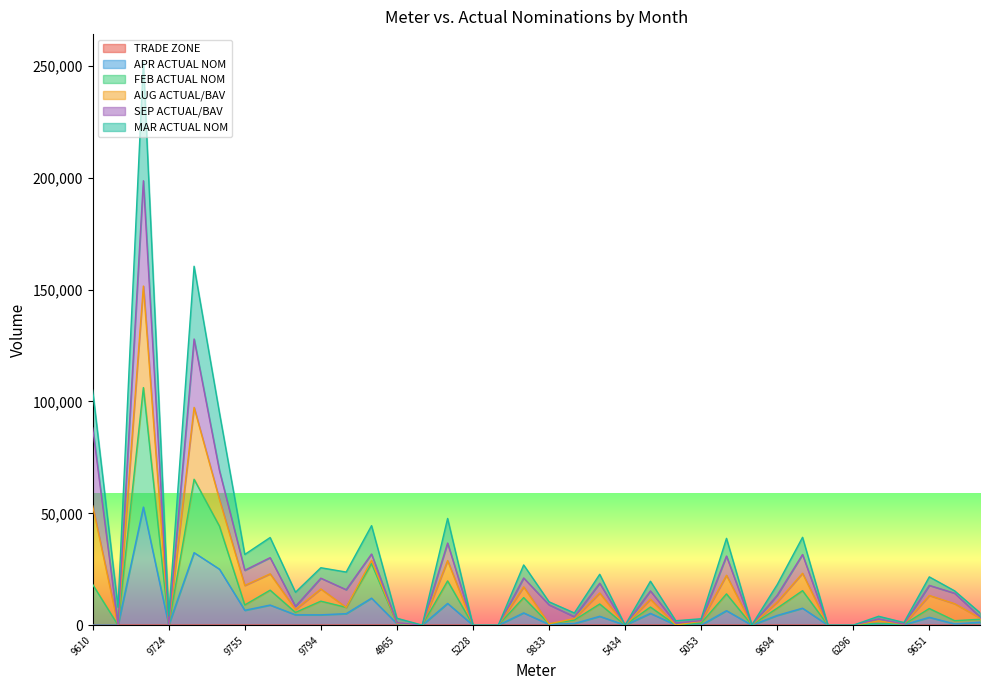

What is the lowest value of the MAR ACTUAL NOM series?

1